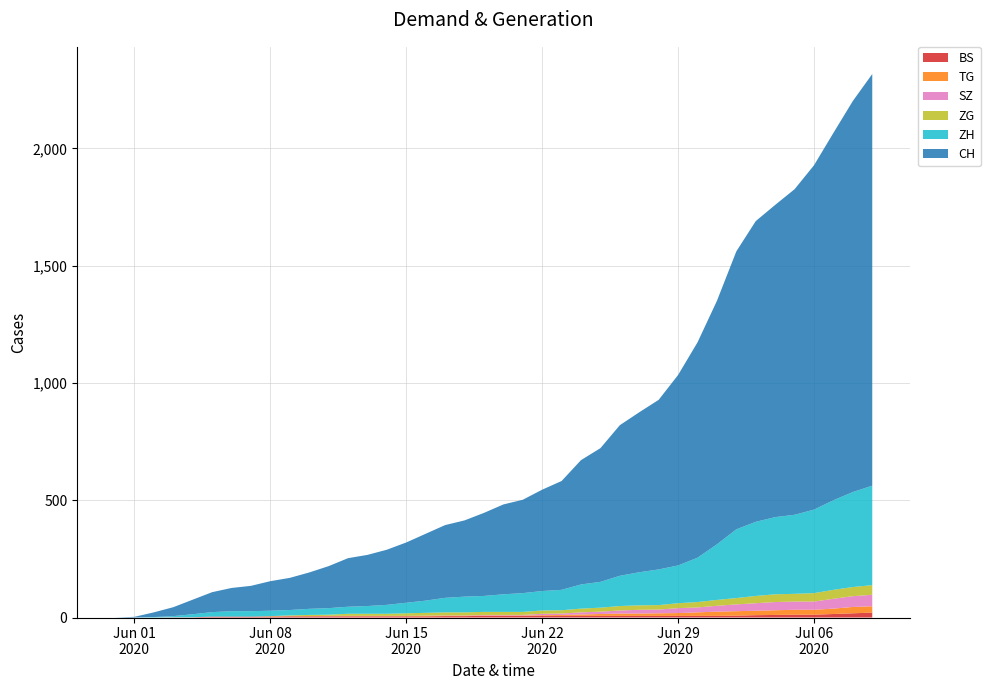

Reading left to right, what are all the values shown in this chart?

BS: 0	0	0	1	1	4	4	4	4	5	5	5	5	5	5	5	5	6	6	7	7	7	7	7	7	7	7	7	7	7	7	7	8	10	11	12	12	15	18	21
TG: 0	0	0	0	0	0	0	0	1	1	1	1	1	1	1	1	2	2	2	2	2	2	3	4	6	8	10	10	11	12	15	18	19	19	20	21	21	23	27	27
SZ: 0	0	0	0	0	0	0	0	0	0	0	1	1	1	1	1	1	1	1	2	2	2	6	6	9	10	13	16	16	21	21	25	29	32	35	35	35	42	46	49
ZG: 0	0	0	0	0	0	0	0	1	3	5	5	9	9	9	11	12	13	13	13	13	13	14	14	16	17	19	19	19	21	23	25	27	31	33	33	36	38	39	41
ZH: 0	0	2	5	13	19	23	23	23	23	26	28	30	33	38	45	52	62	67	68	75	80	83	87	103	110	129	141	152	161	189	237	293	316	329	337	356	382	405	424
CH: 0	3	20	38	62	85	99	108	126	137	155	179	207	218	235	257	285	310	325	354	383	398	432	464	530	570	642	682	723	812	918	1038	1185	1282	1331	1388	1468	1566	1667	1755